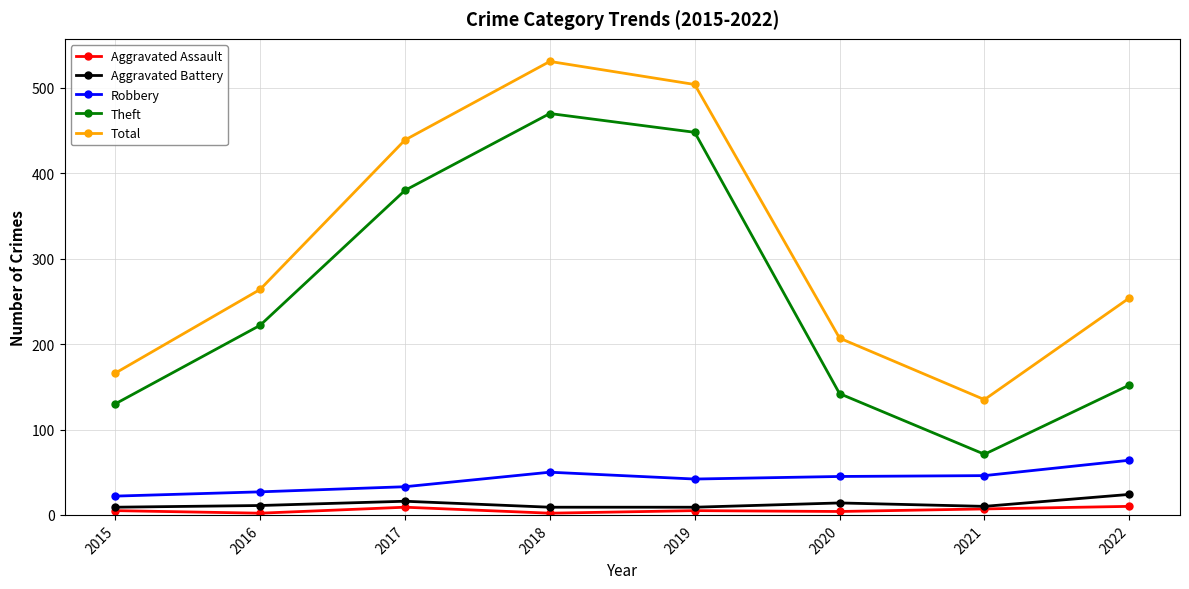

What is the difference between the highest and lowest values at 2021?

128